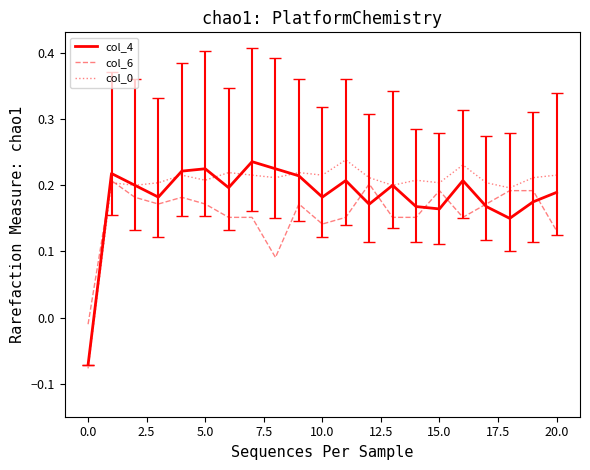

How many lines are shown in the chart?

3